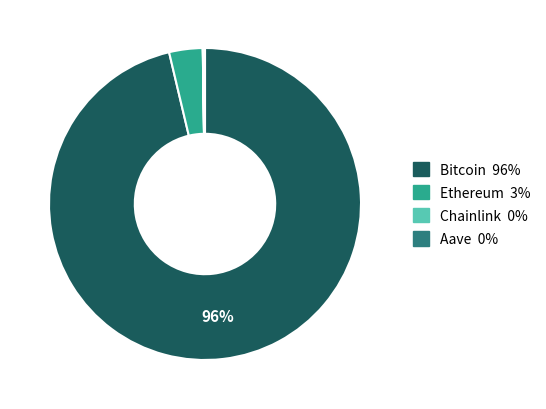

Which has a higher value, Ethereum or Bitcoin?

Bitcoin